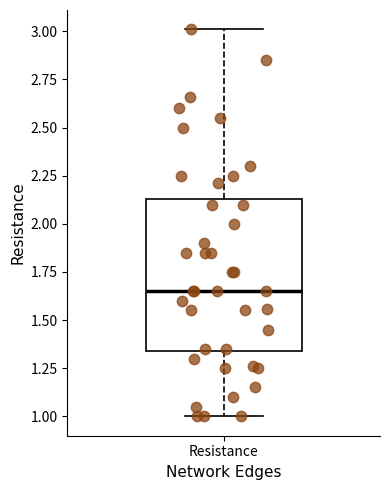

Read this box plot against the y-axis: the position of the median line, the range covered by the box, and the ends of both whiskers. The values are not printed on the chart, so give them approximately, as read against the axis.

median 1.65, box 1.35 to 2.15, whiskers 1.00 to 3.00